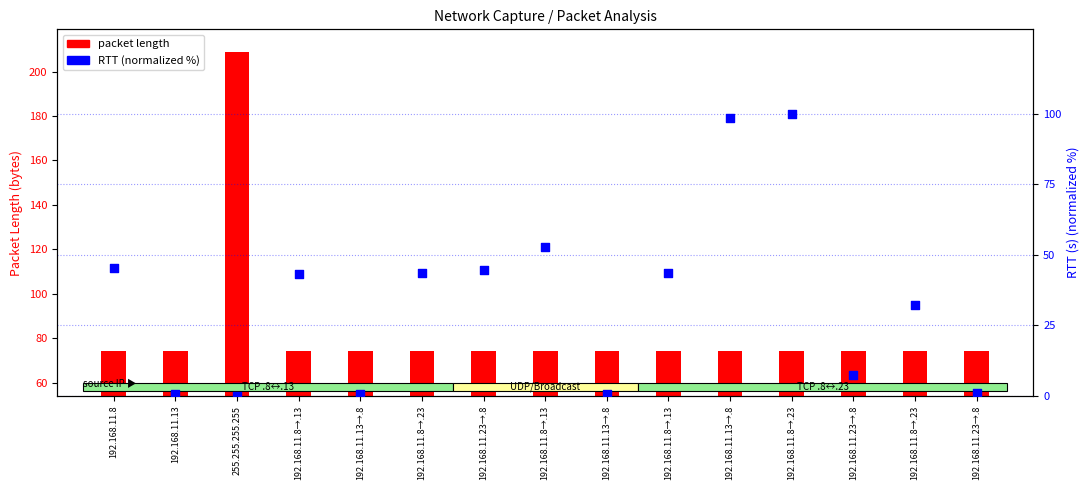

Which series reaches the minimum Y coordinate?

RTT (normalized %)